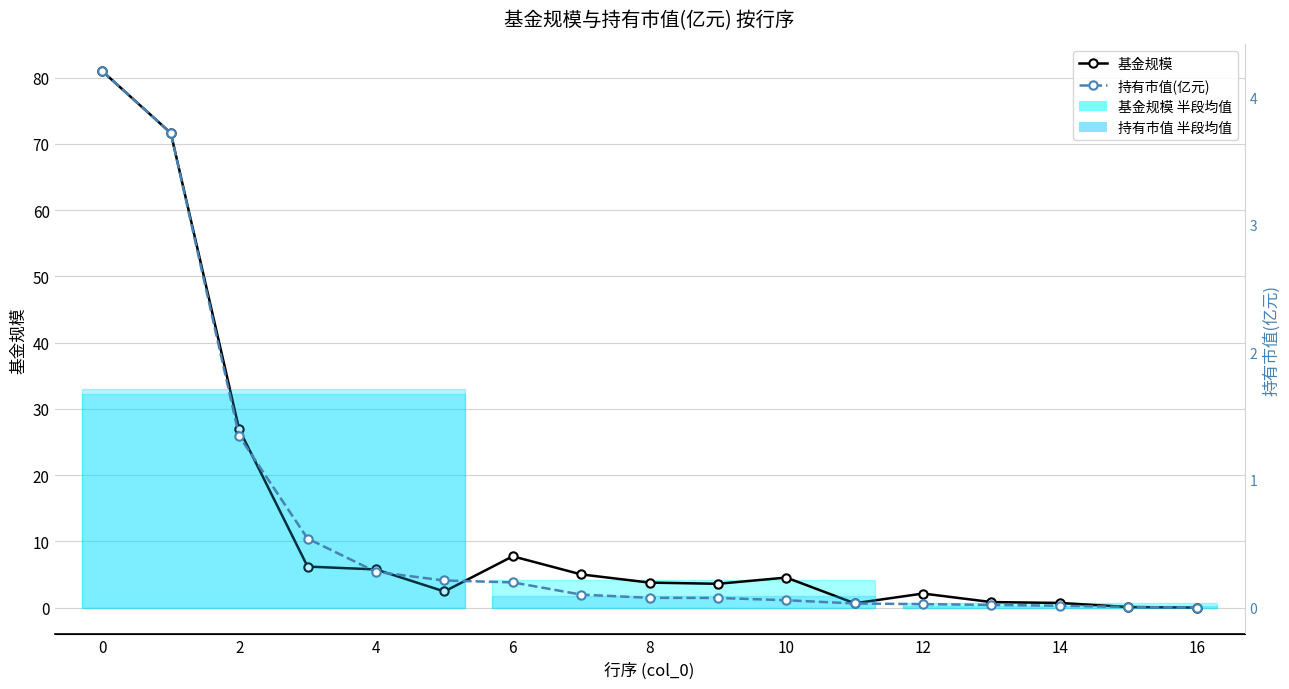

At how many categories does at least one series exceed 21?

3